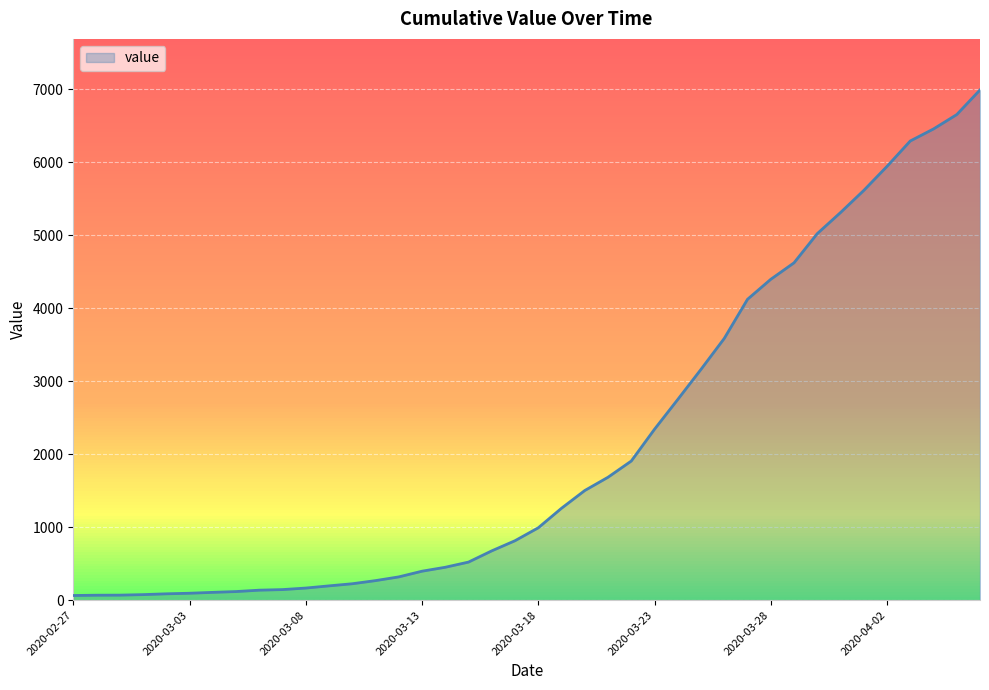

What is the smallest value displayed?

64